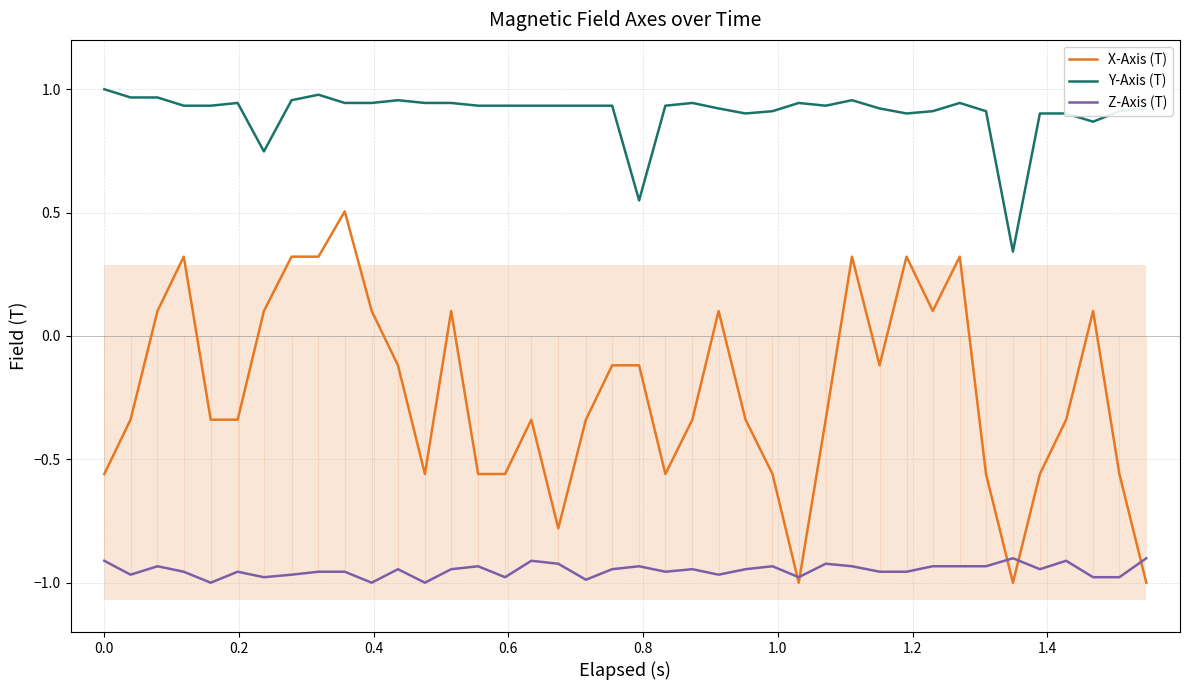

How many interior local valleys does the Y-Axis (T) series have?

7